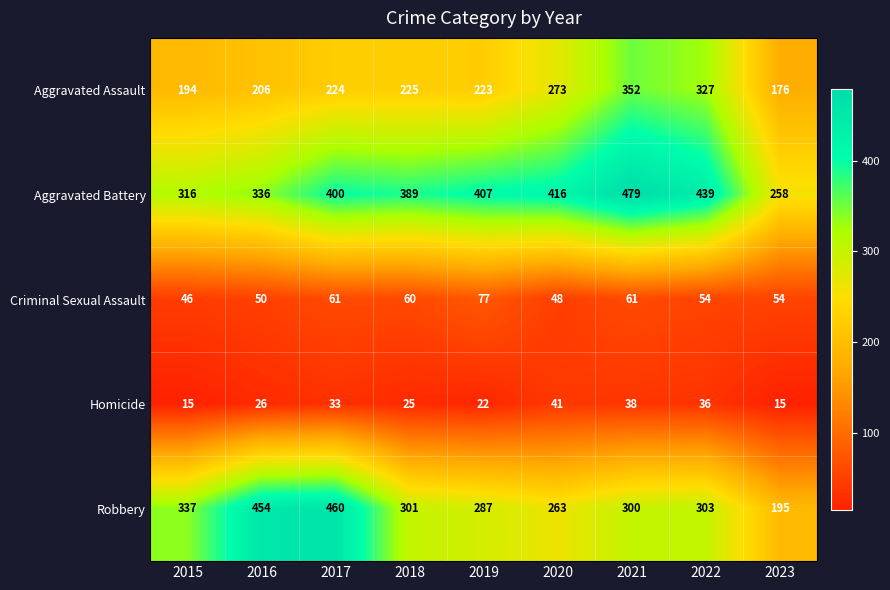

What is the spread (max minus min) of values at 2018?

364